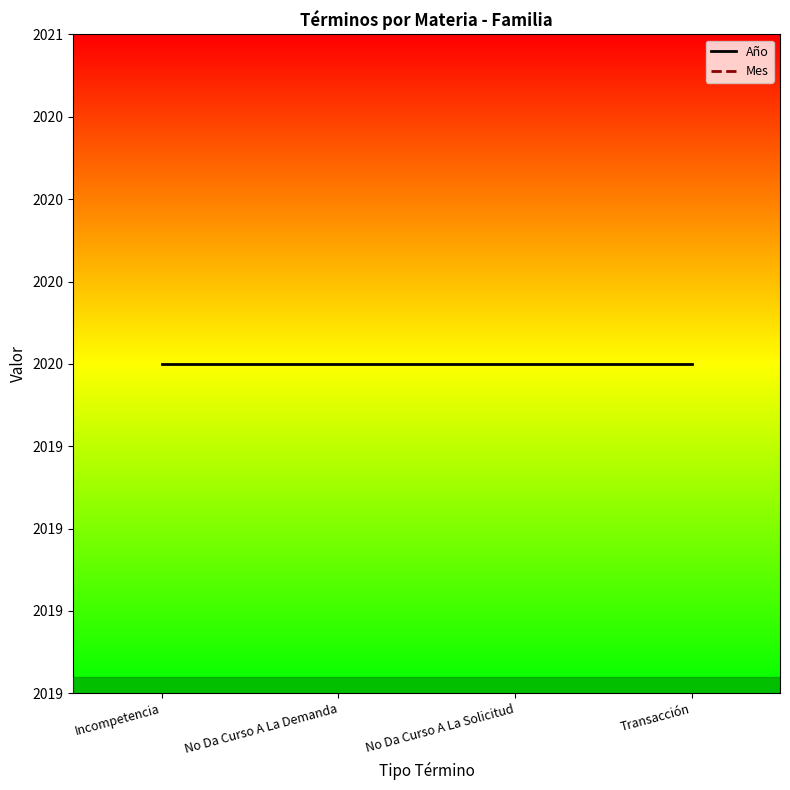

Rank the series by their maximum value, from lowest to highest.

Mes, Año